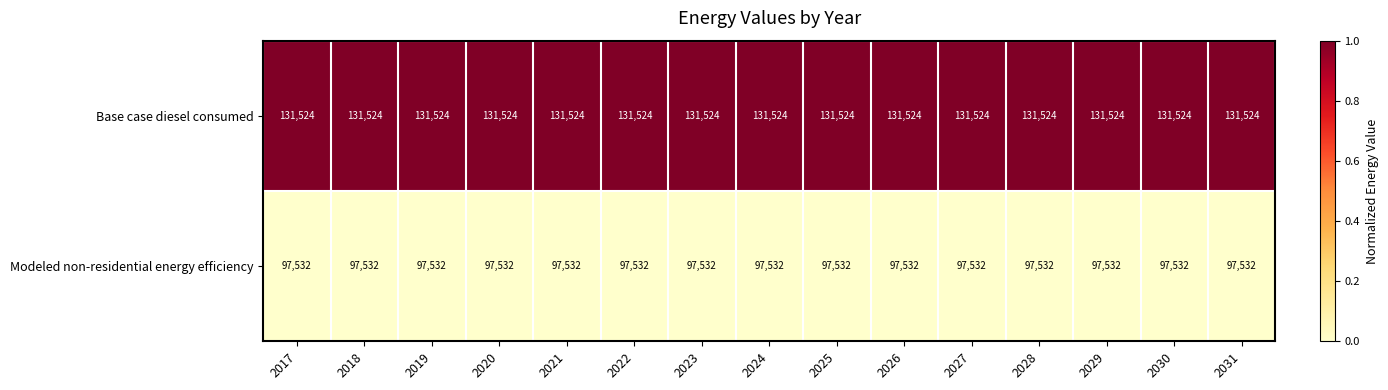

Which series has the largest total across all categories?

Base case diesel consumed